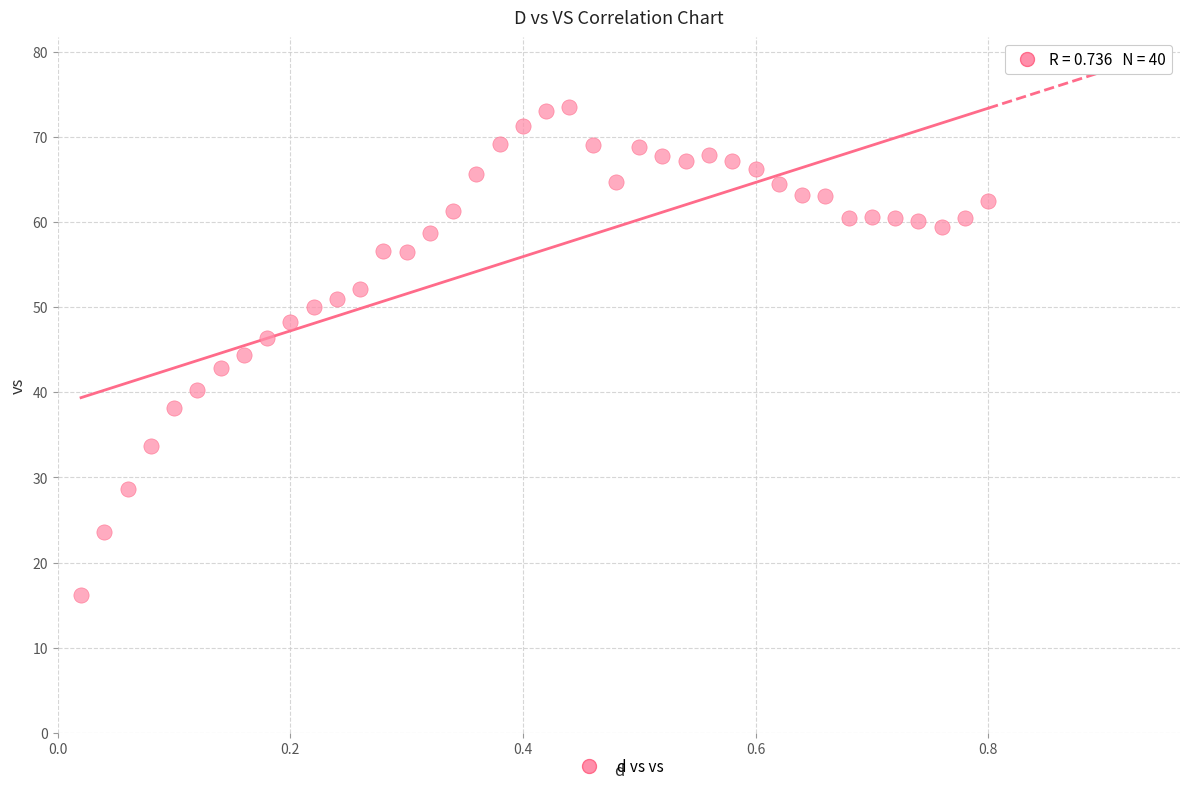

What is the range of Y values (max minus min)?

57.3